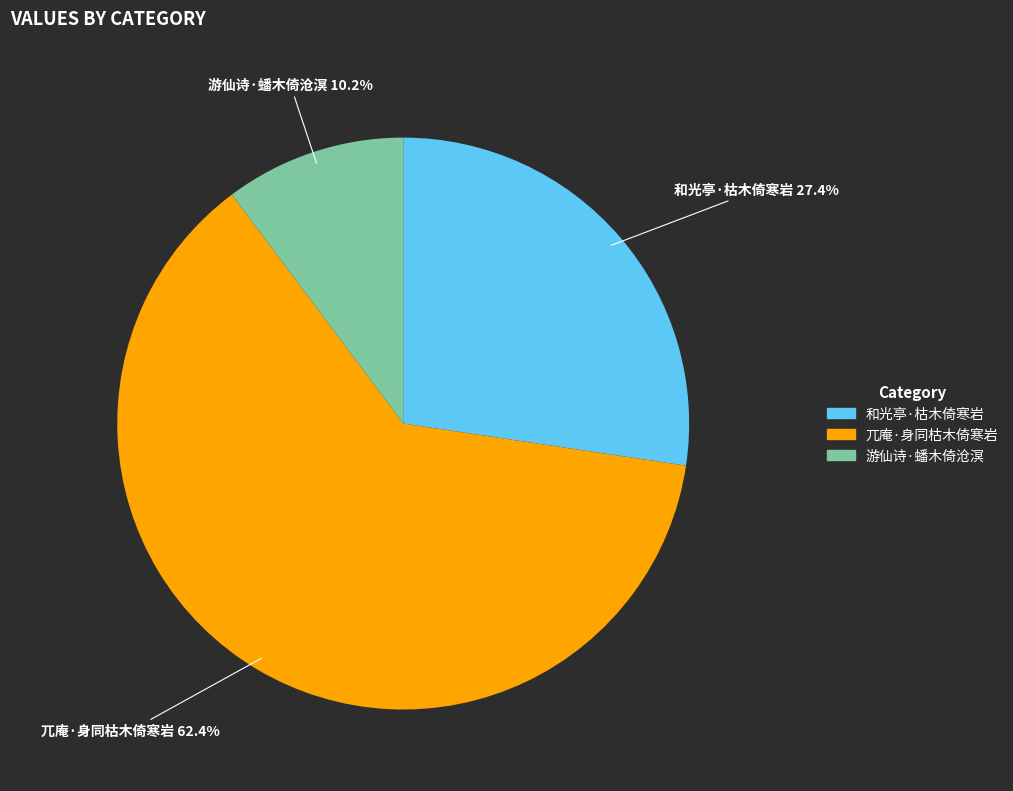

How many slices are in this pie chart?

3